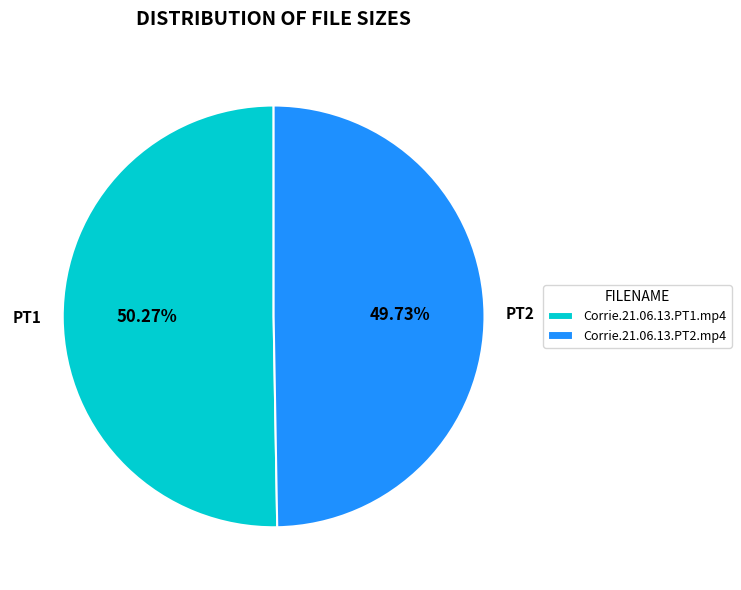

Does any single category account for the majority?

Yes